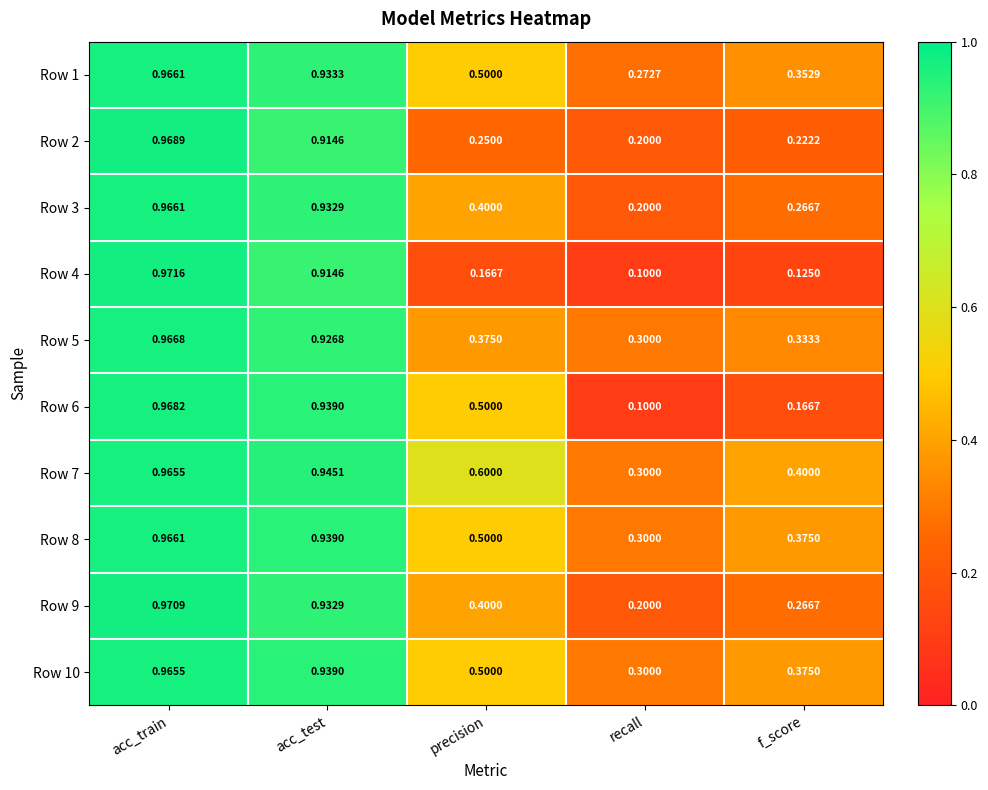

Where is Row 3 nearest to the value 0?

recall